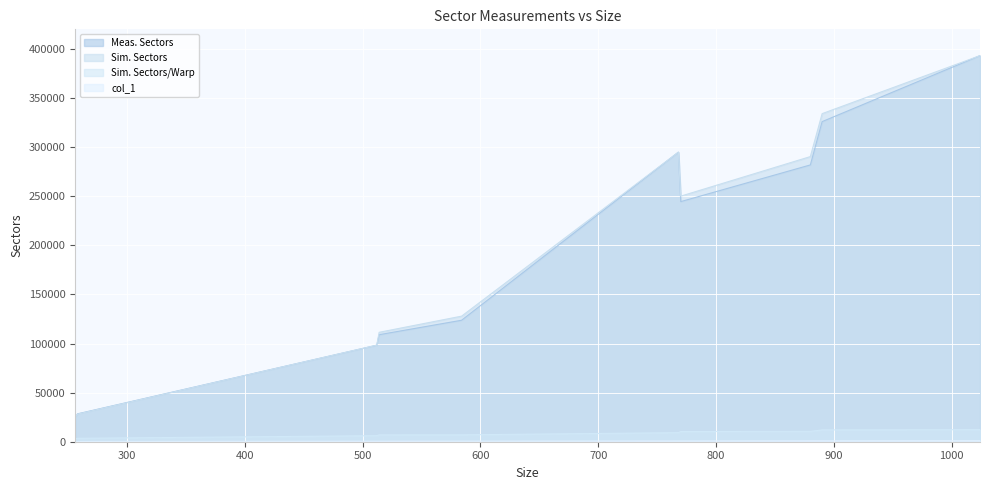

True or false: Meas. Sectors and Sim. Sectors/Warp intersect in this chart.

False